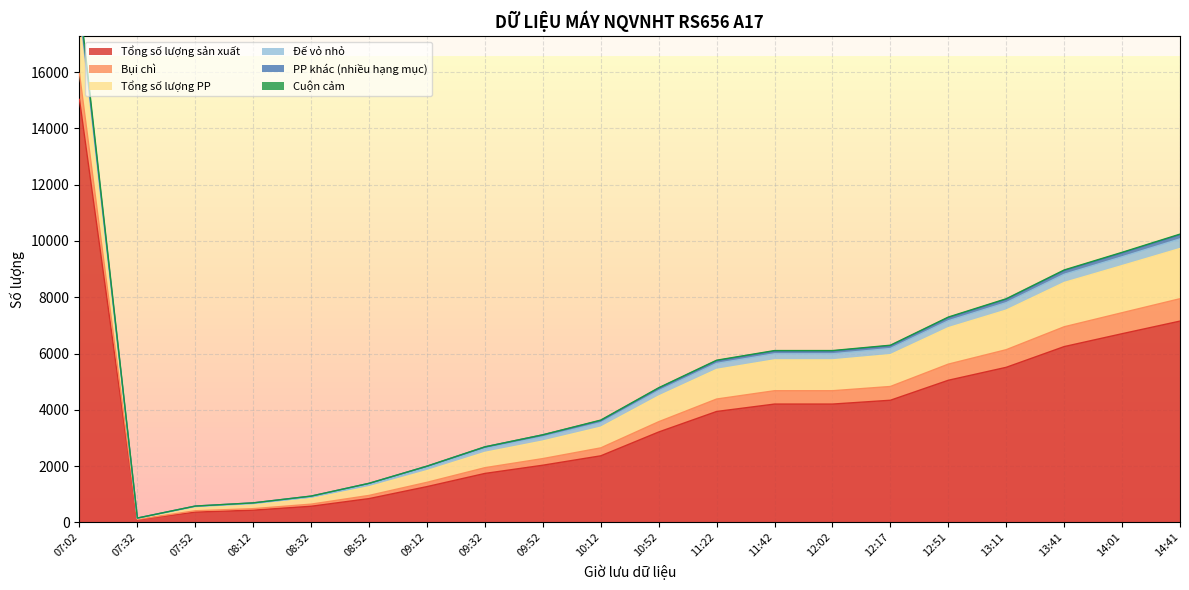

Reading left to right, what are all the values shown in this chart?

Tổng số lượng sản xuất: 15028	105	368	434	574	846	1272	1740	2032	2366	3212	3941	4204	4204	4340	5050	5510	6246	6704	7152
Bụi chì: 919	5	46	54	75	113	152	204	235	282	365	442	474	474	489	573	626	704	746	795
Tổng số lượng PP: 2131	28	115	143	200	306	415	543	624	734	912	1052	1096	1096	1130	1294	1407	1573	1674	1784
Đế vỏ nhỏ: 177	9	33	38	54	76	102	133	147	161	190	213	216	216	219	245	264	291	312	342
PP khác (nhiều hạng mục): 170	8	19	25	32	48	57	63	73	79	92	99	100	100	102	116	121	135	140	148
Cuộn cảm: 150	0	0	0	0	0	1	2	2	13	13	15	15	15	15	17	18	19	19	21